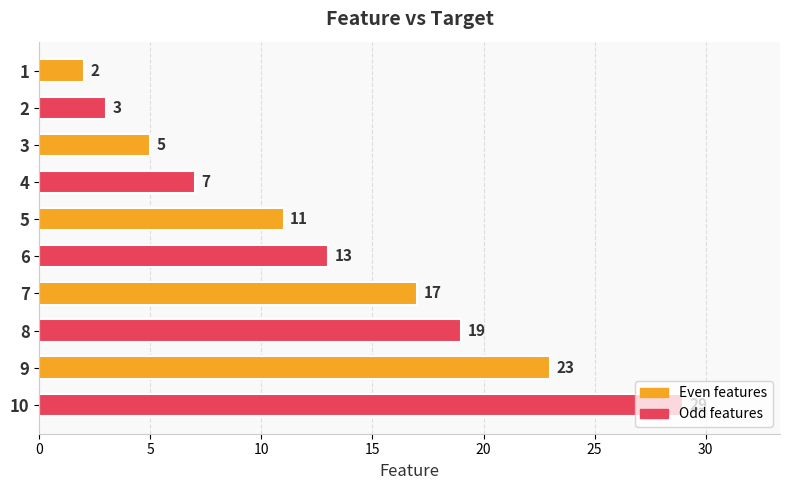

What is the approximate value at 7?

17